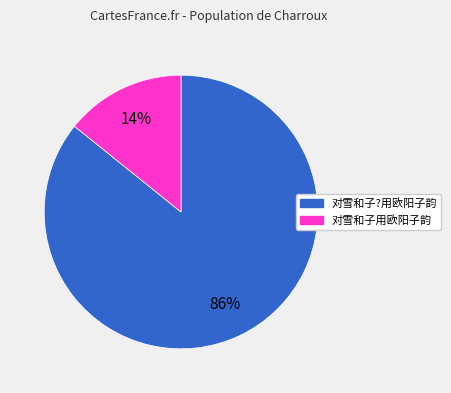

What is the smallest slice in the pie chart?

对雪和子用欧阳子韵